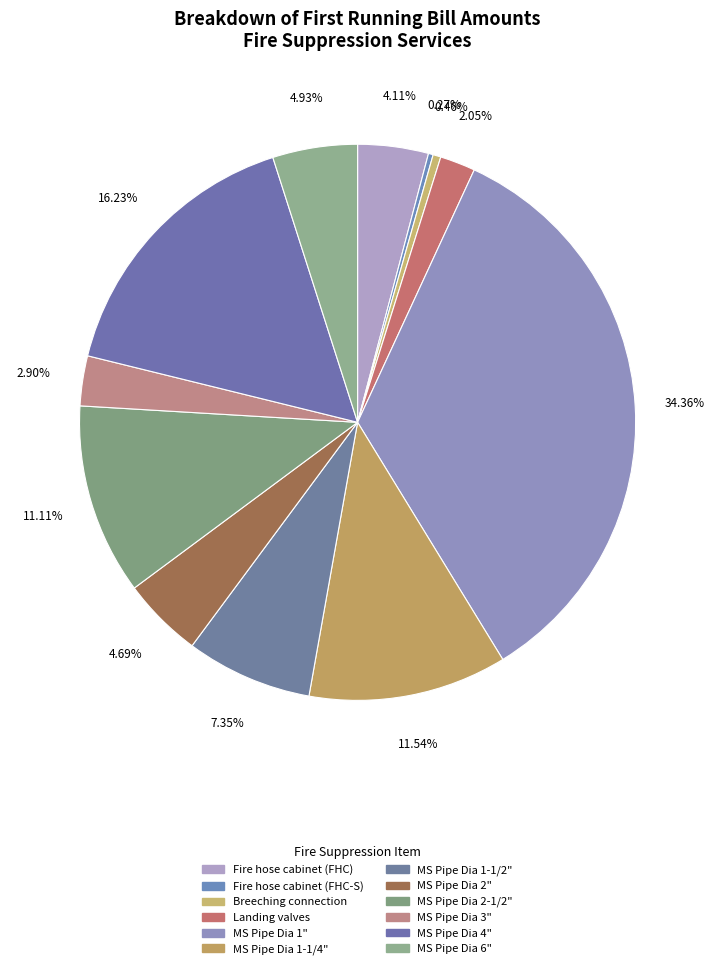

To the nearest percent, what portion does Landing valves represent?

2%